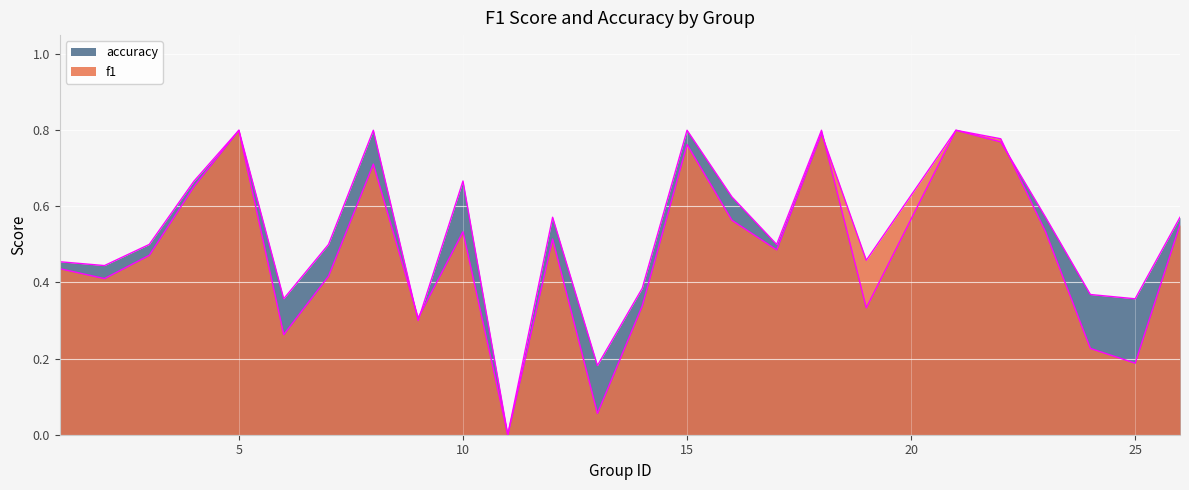

At which label does f1 reach its peak?

5